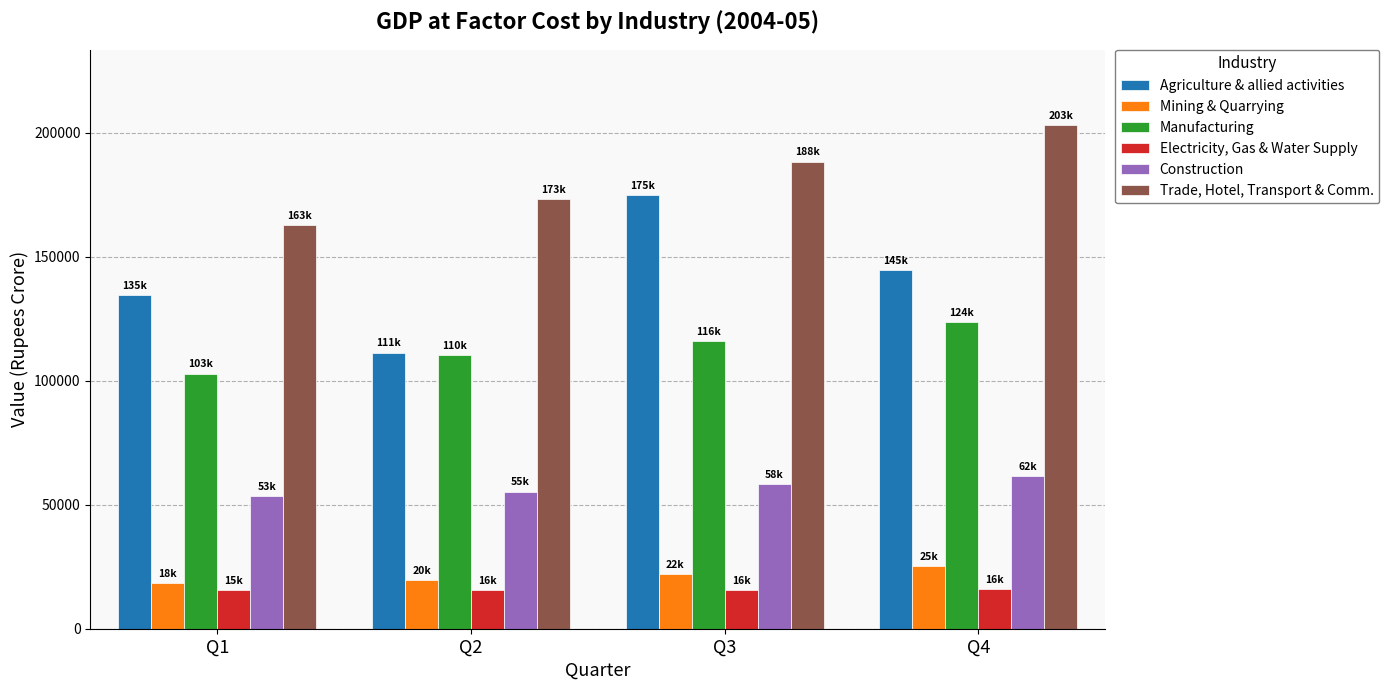

How many bars are there in each group?

6